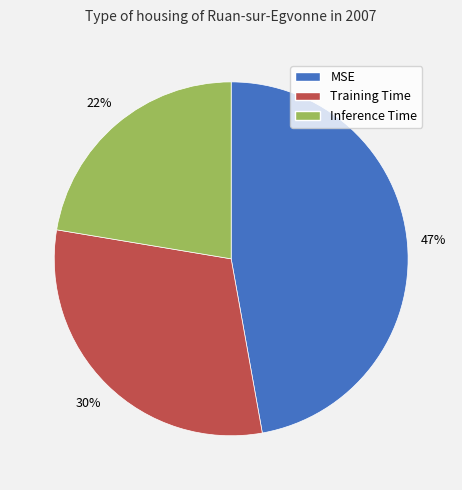

To the nearest percent, what portion does Inference Time represent?

22%